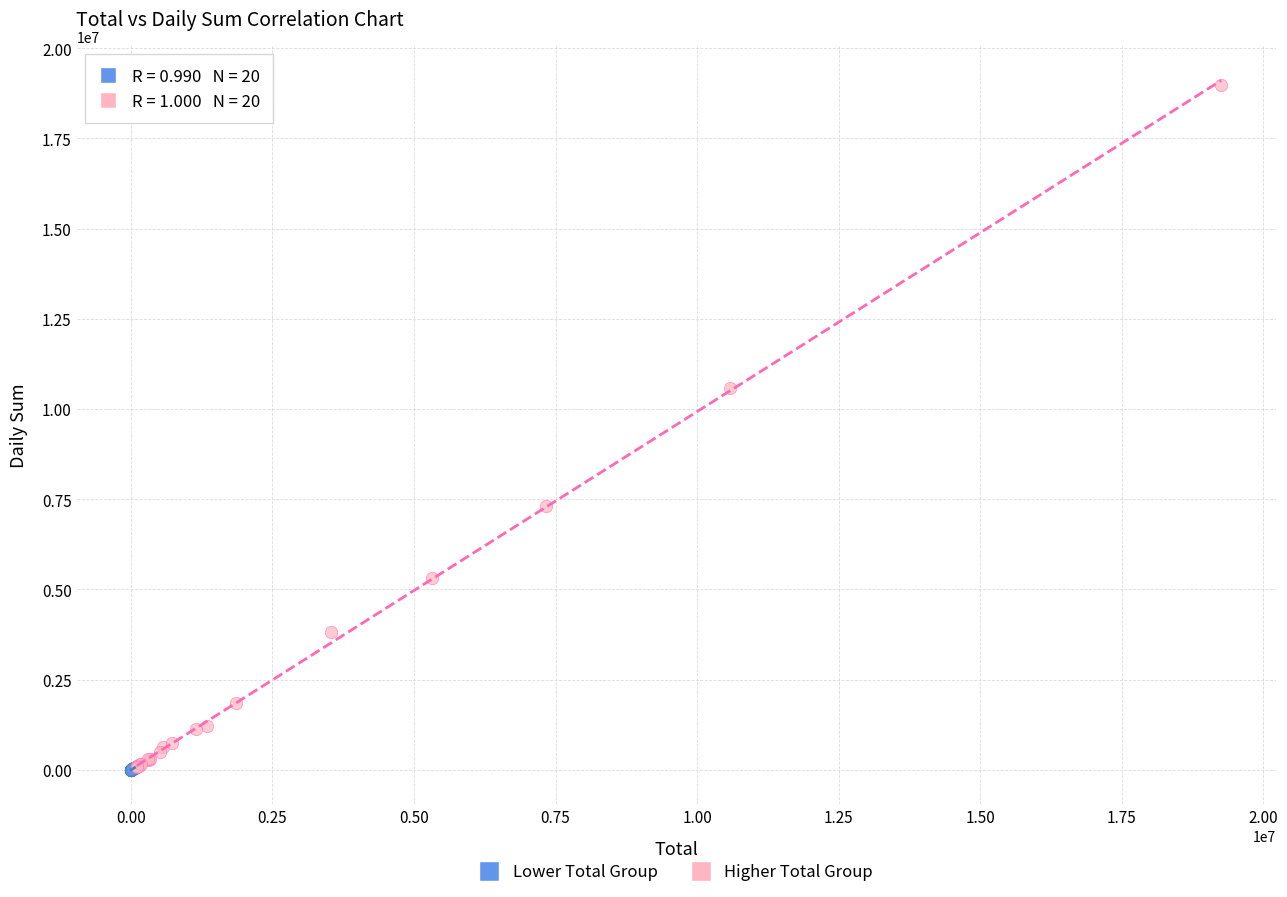

Which series has the largest Y range (max minus min)?

Higher Total Group